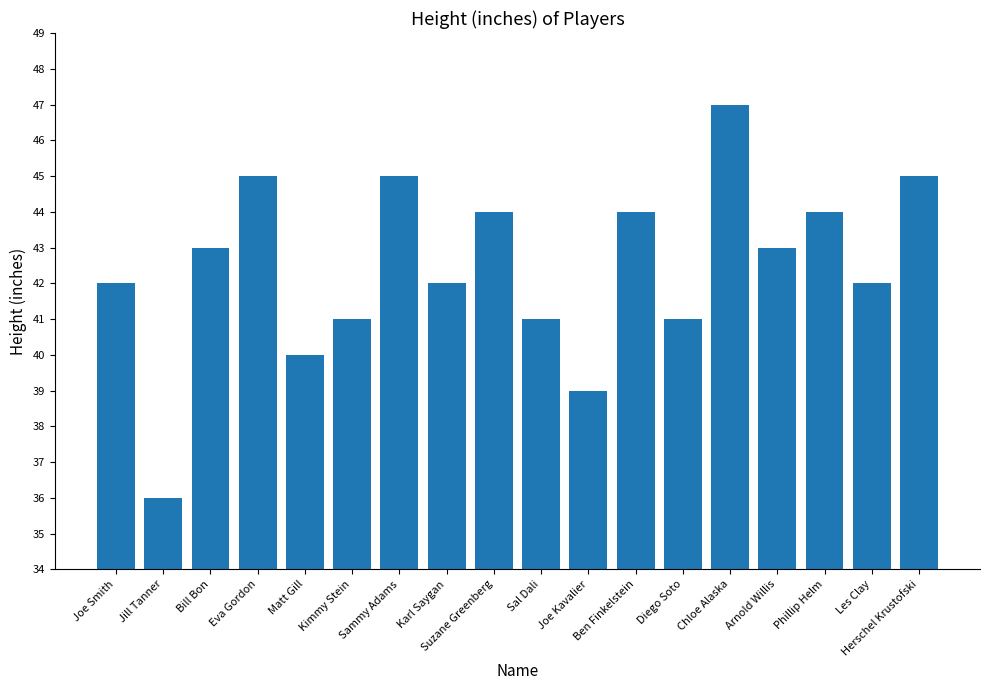

The value at Karl Saygan is 73. True or false?

False